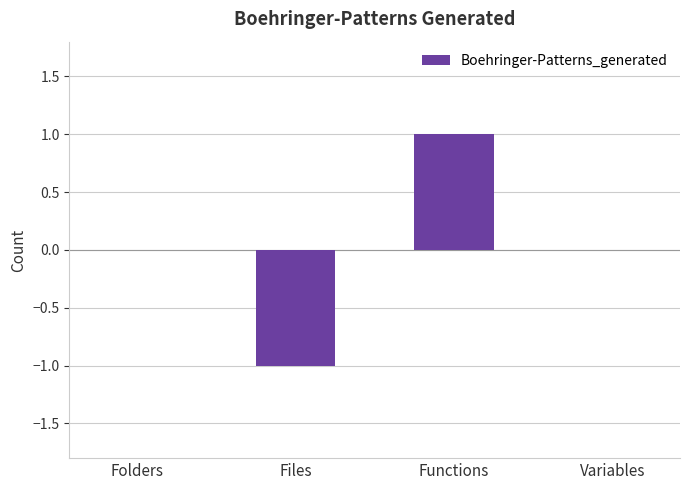

At which category does the chart reach its peak across all series?

Functions